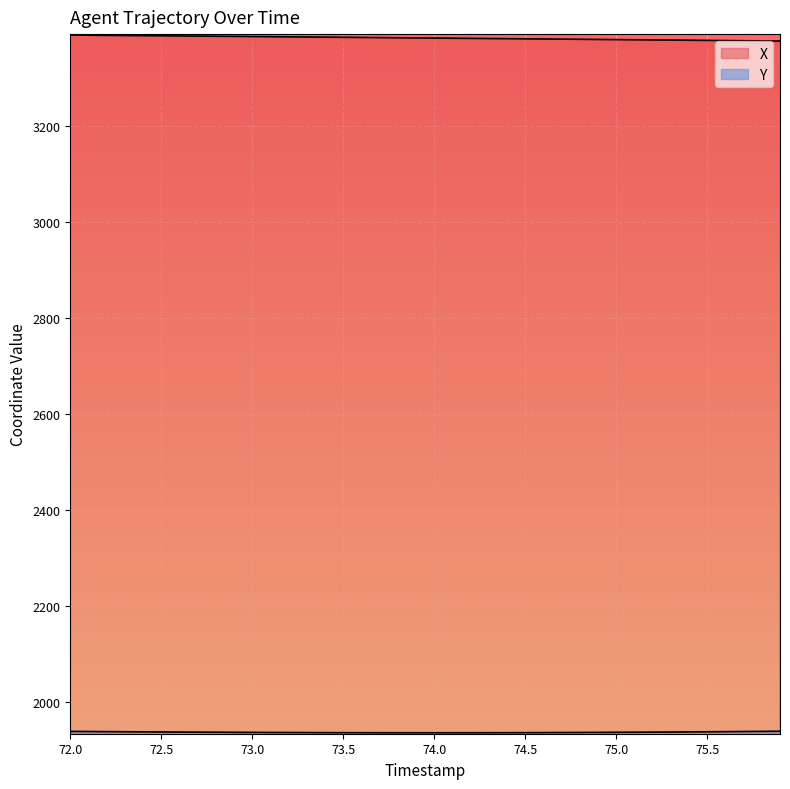

True or false: Y and X intersect in this chart.

False